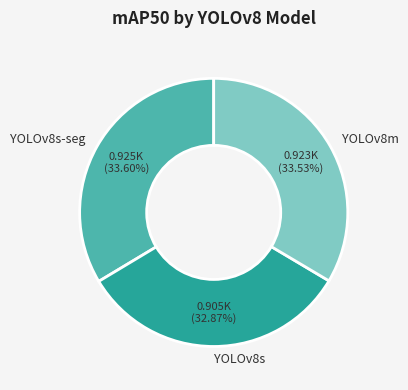

The YOLOv8s-seg slice represents 24% of the pie. True or false?

False